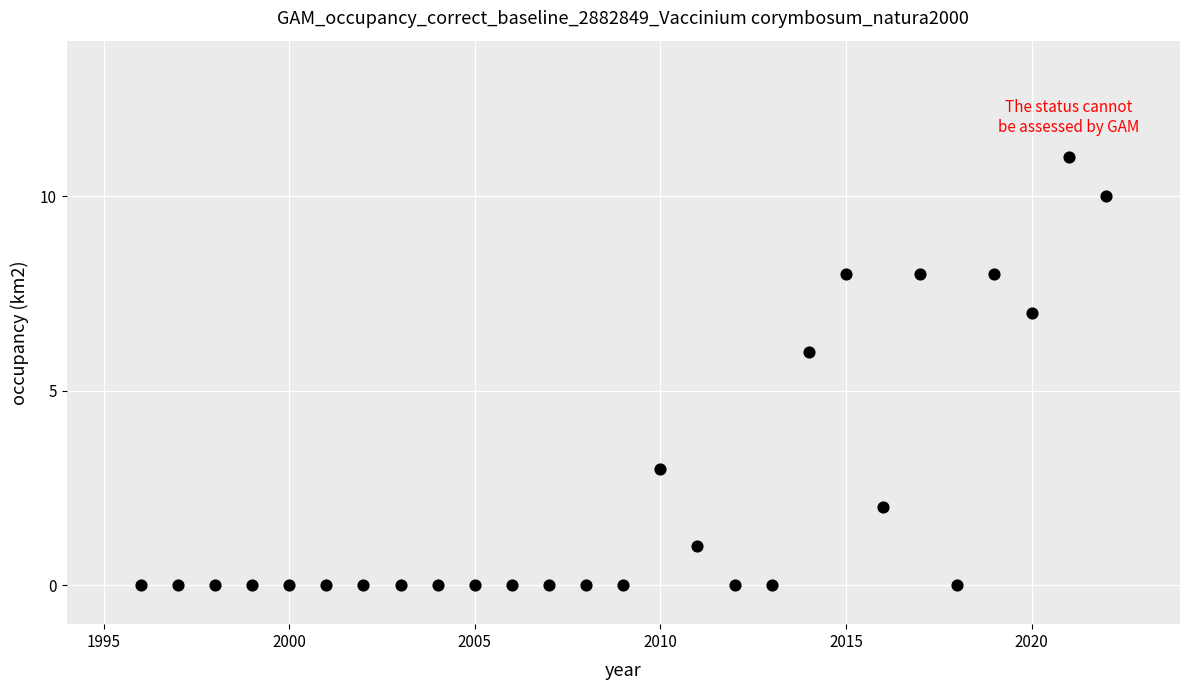

What is the range of X values (max minus min)?

26